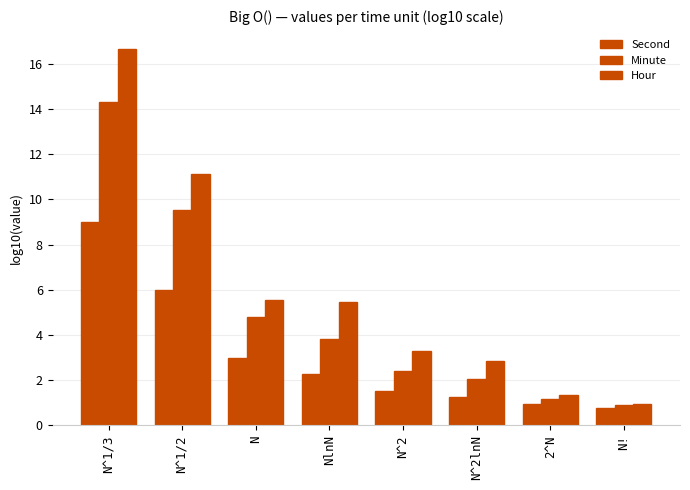

What is the label of the 4th bar from the right?

N^2